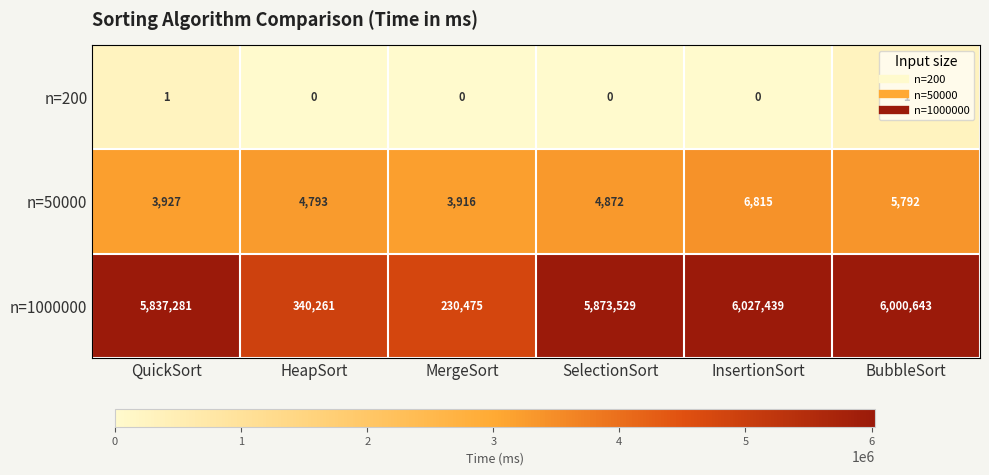

Which series changed the most between HeapSort and BubbleSort?

n=1000000